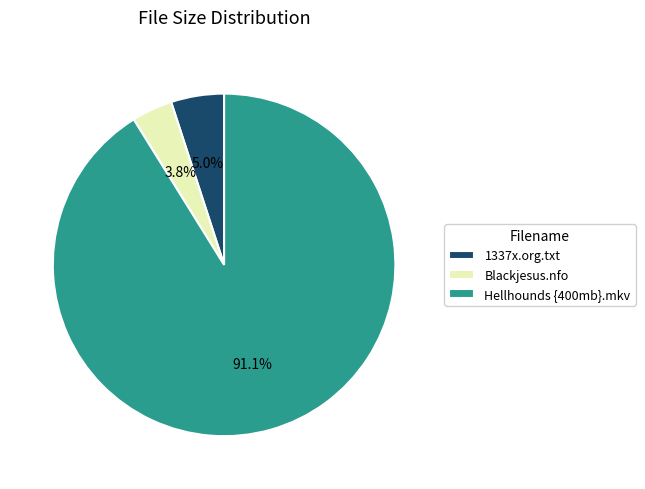

Is there any slice that represents more than half of the pie?

Yes